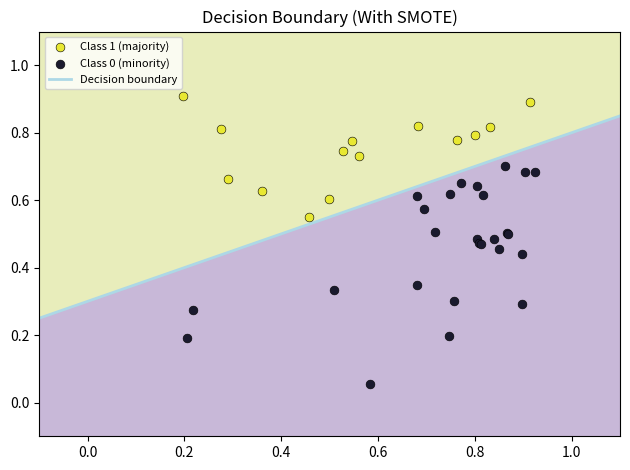

Which series contains the highest Y value?

Class 1 (majority)